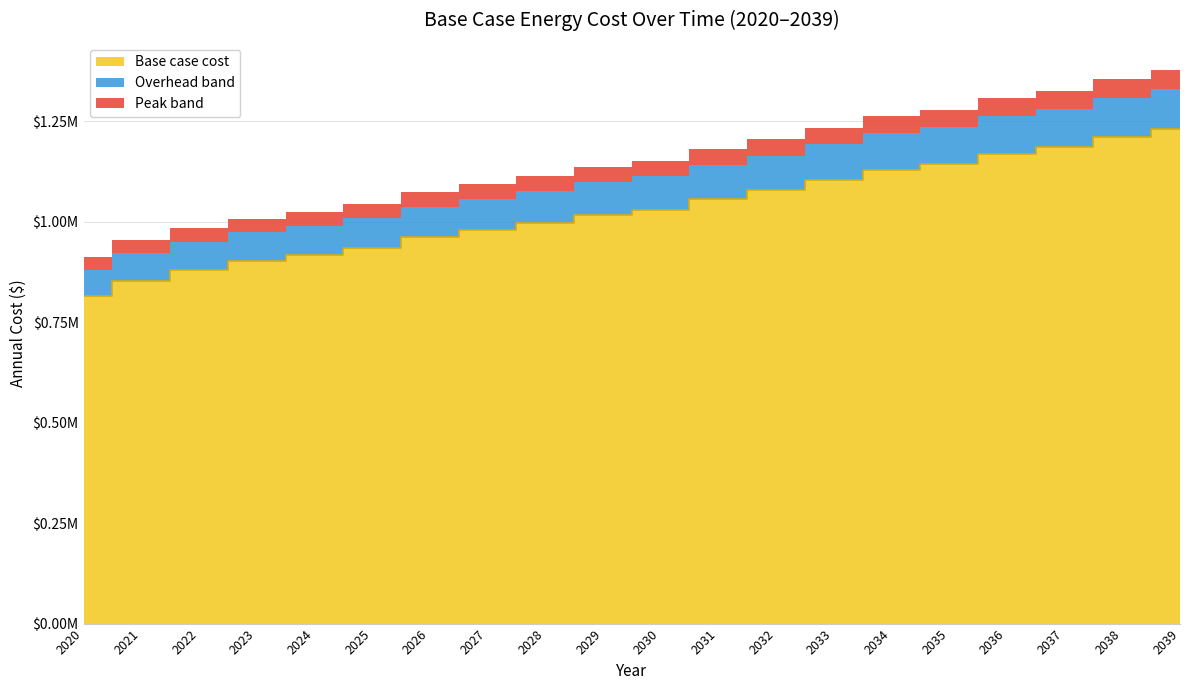

What is the average value?

1030052.1